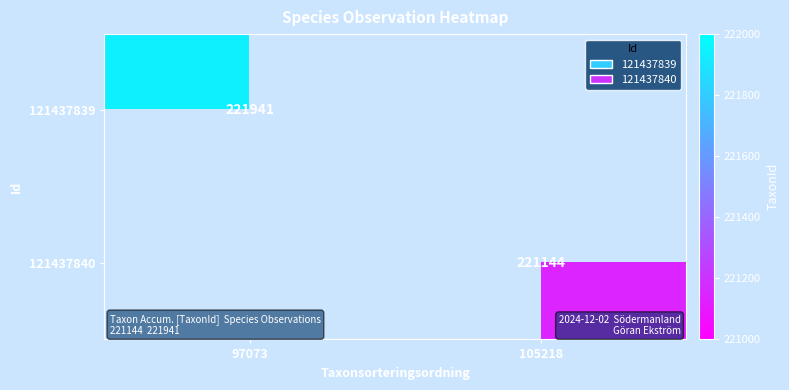

The 121437839 series shows 221941 at 97073. True or false?

True